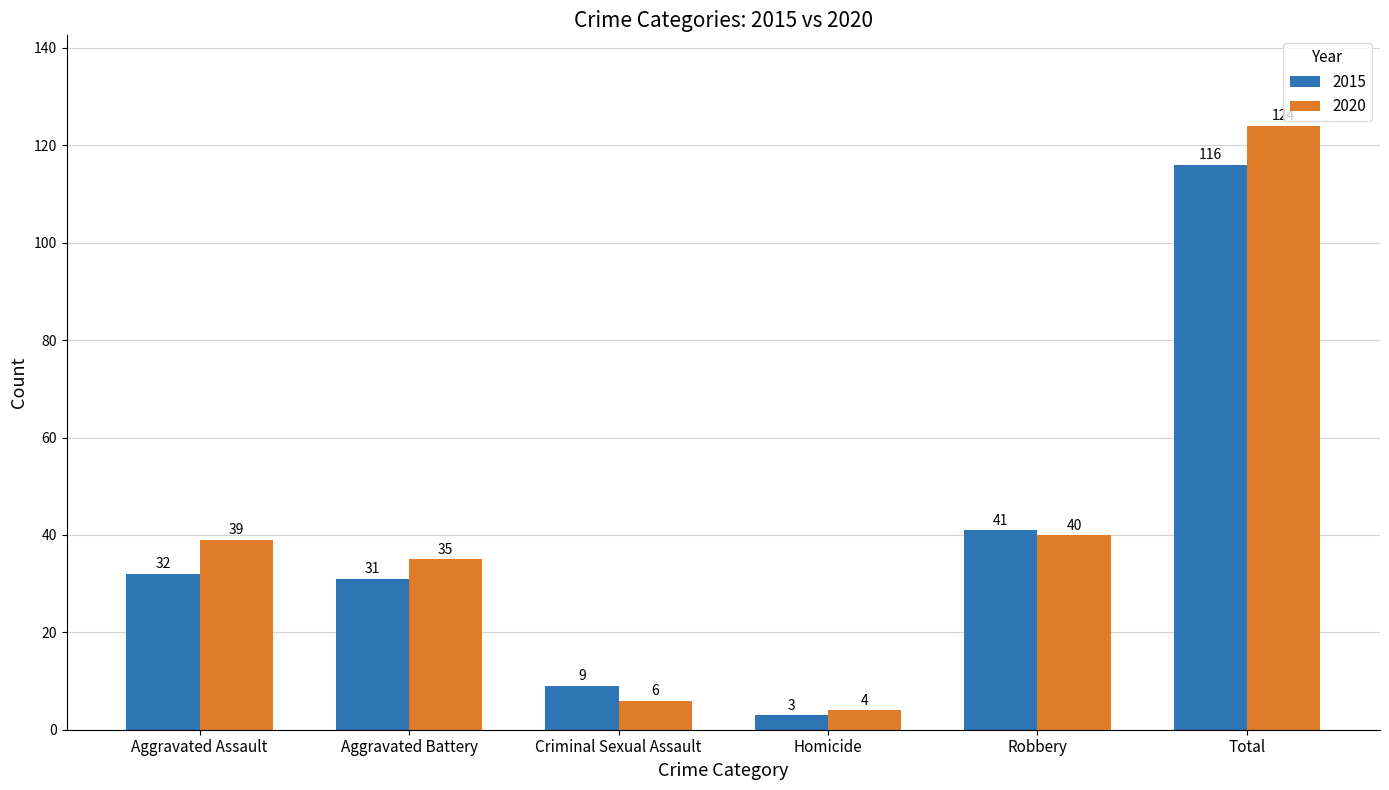

How many bars are there in each group?

2